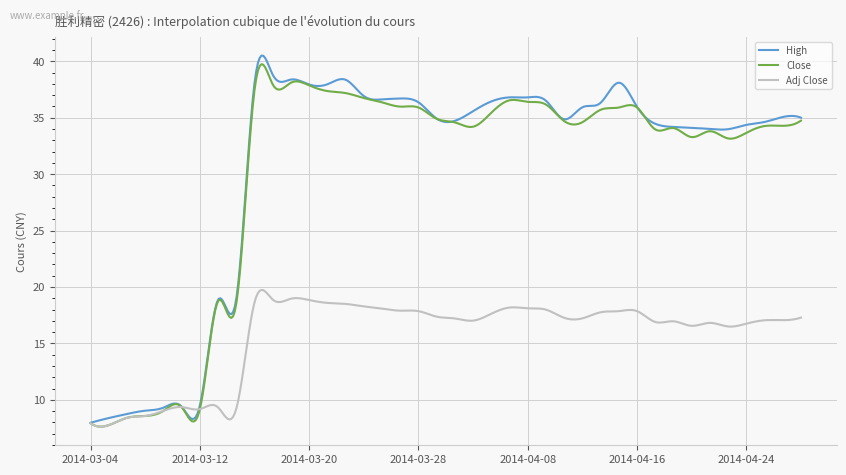

Which series has the largest total across all categories?

High